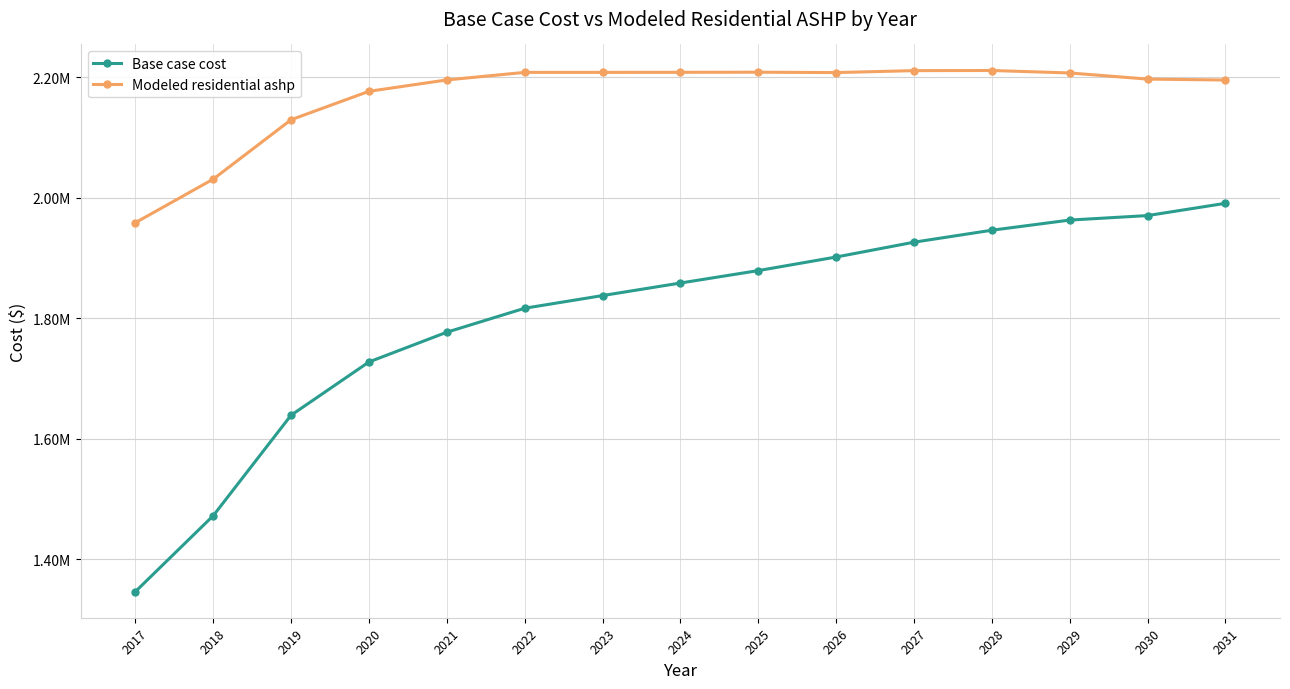

Where is the first local minimum for Modeled residential ashp?

2026